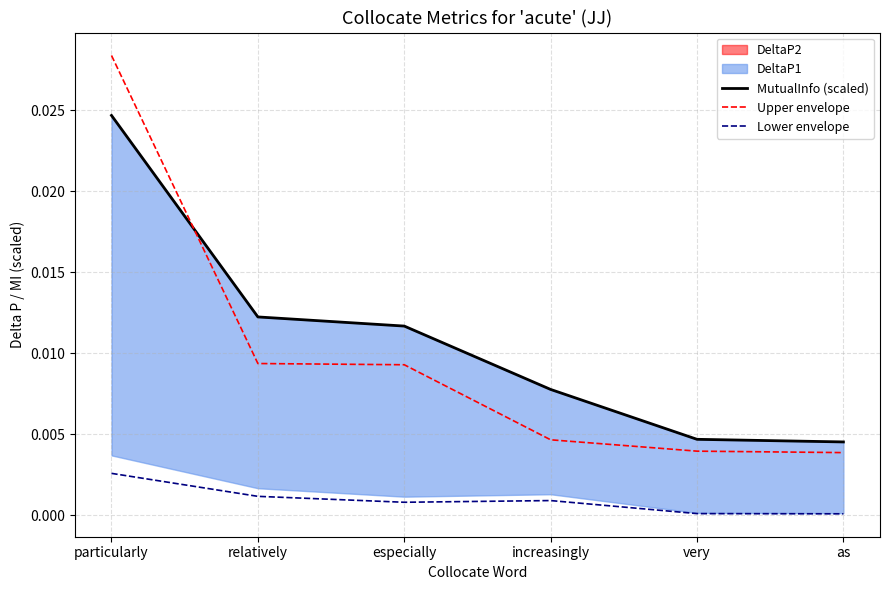

True or false: Lower envelope and Upper envelope intersect in this chart.

False